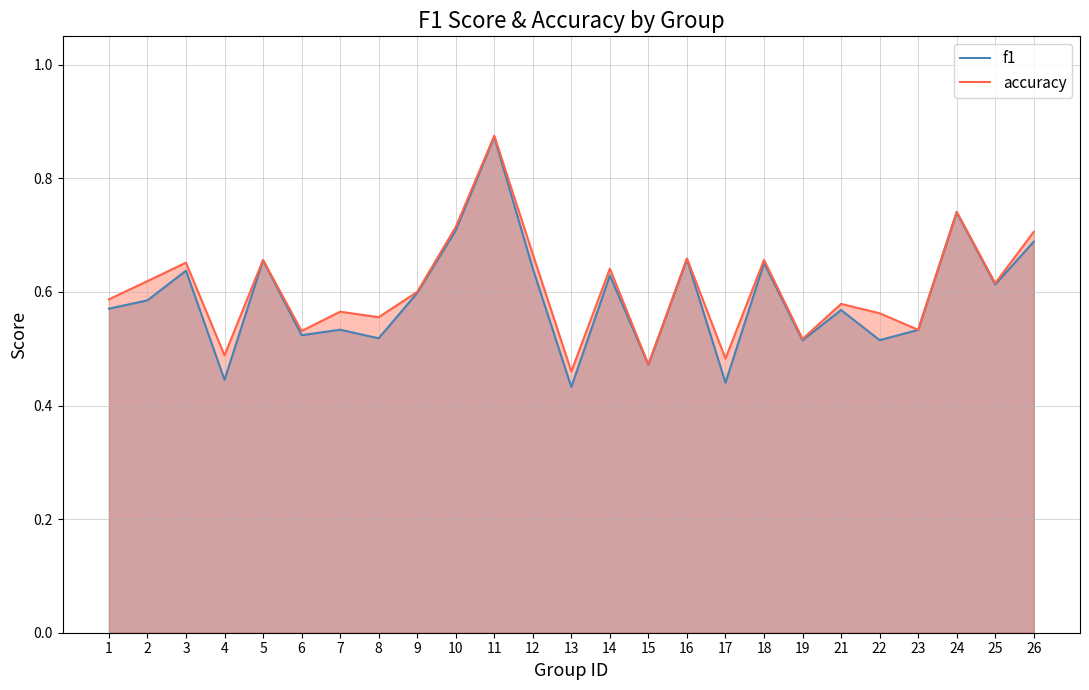

True or false: f1 and accuracy intersect in this chart.

False